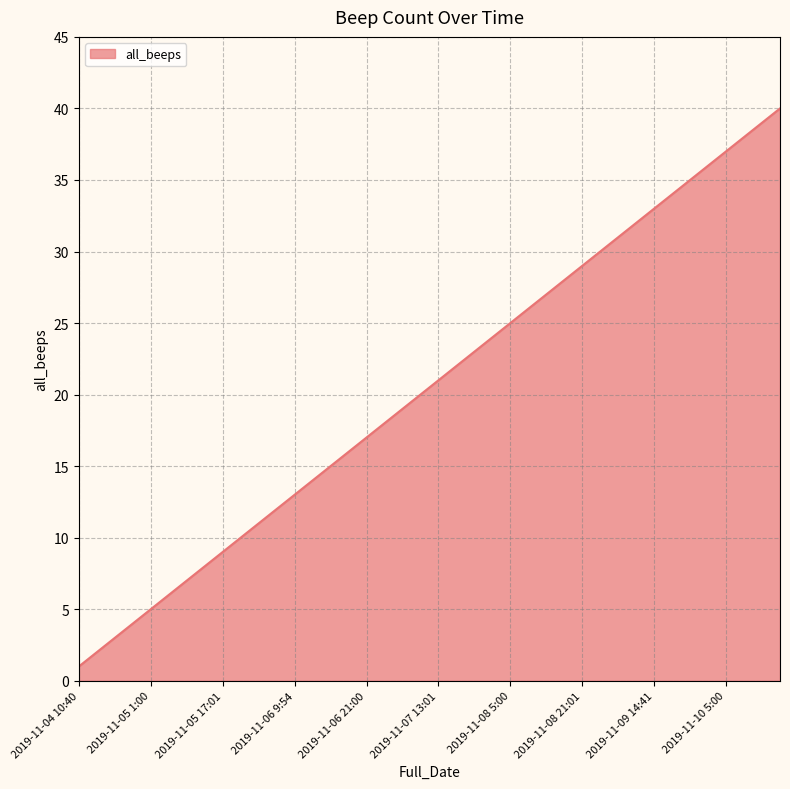

What is the maximum value shown in the chart?

40